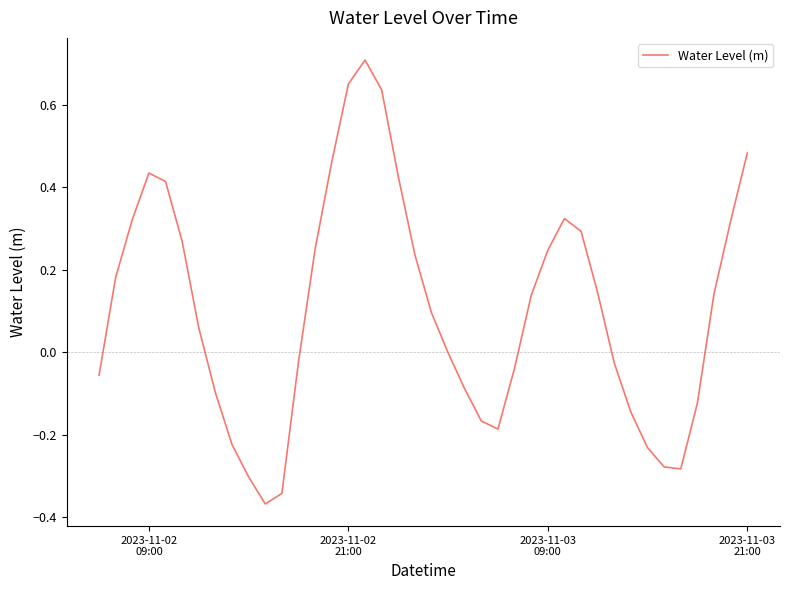

What is the difference between the maximum and minimum values?

1.1